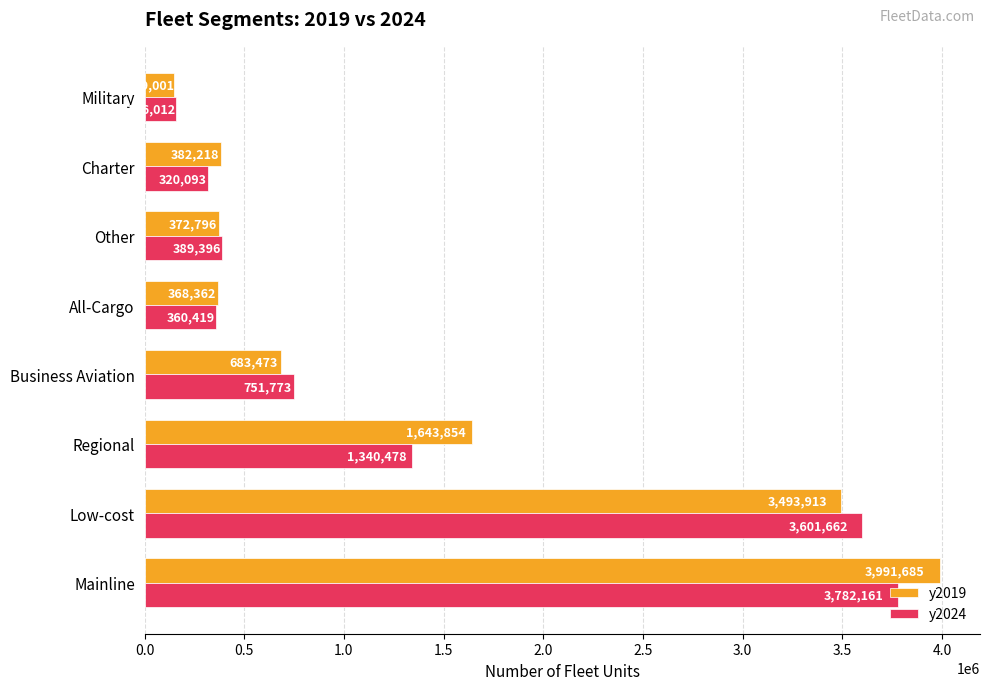

What is the greatest value displayed?

3991685